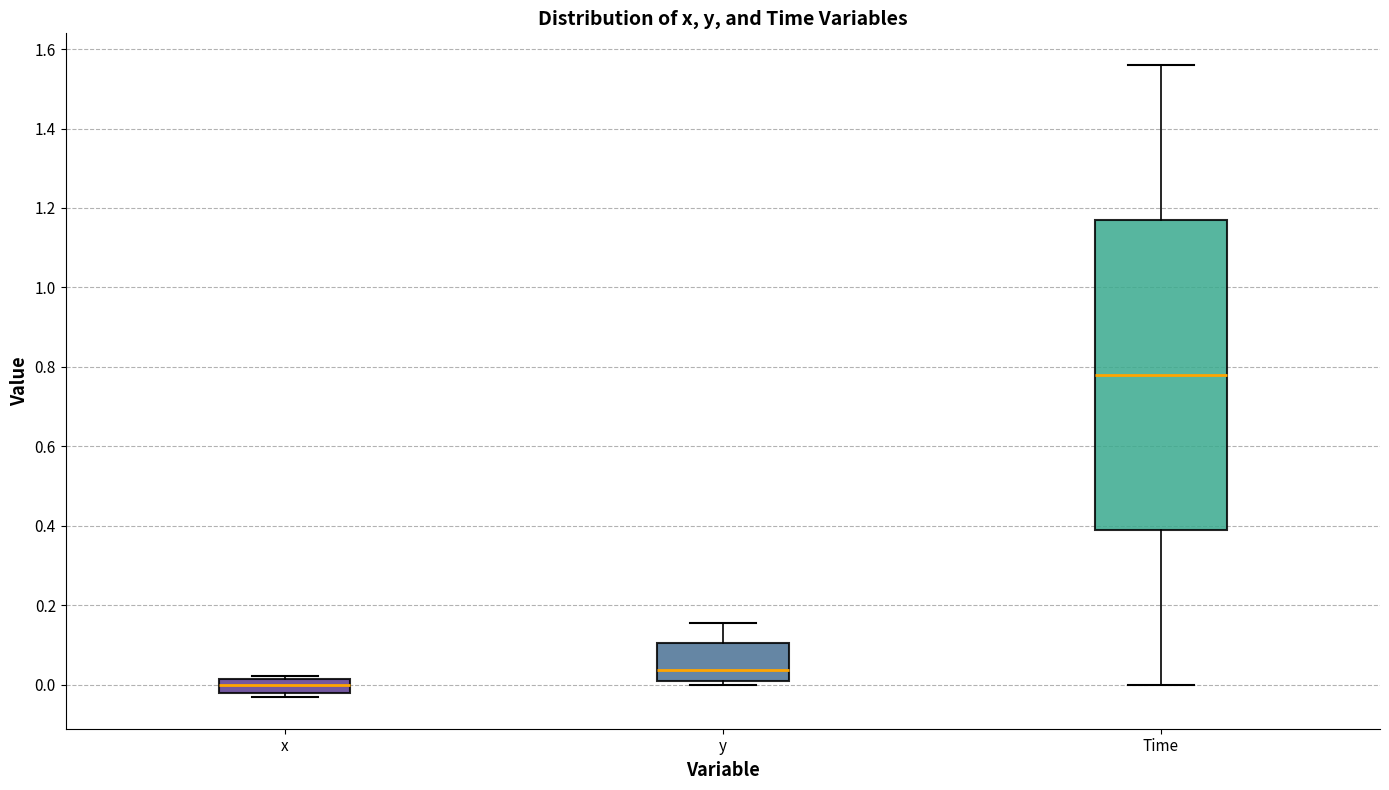

Where is the lower edge of the box for y on the y-axis? The values are not printed on the chart, so give them approximately, as read against the axis.

0.00